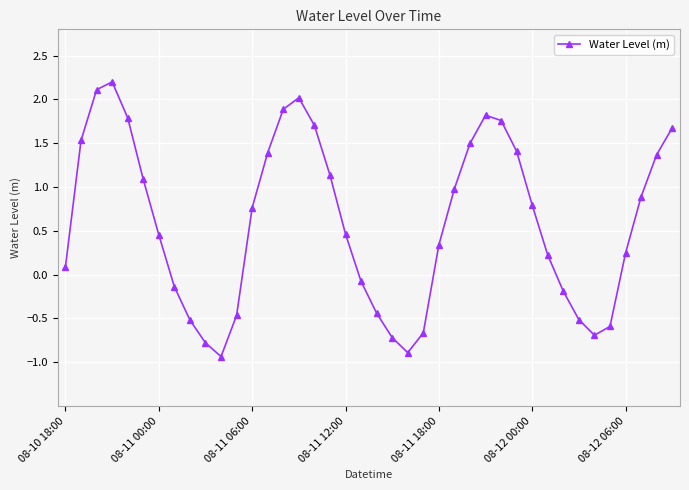

How many negative values are there?

14